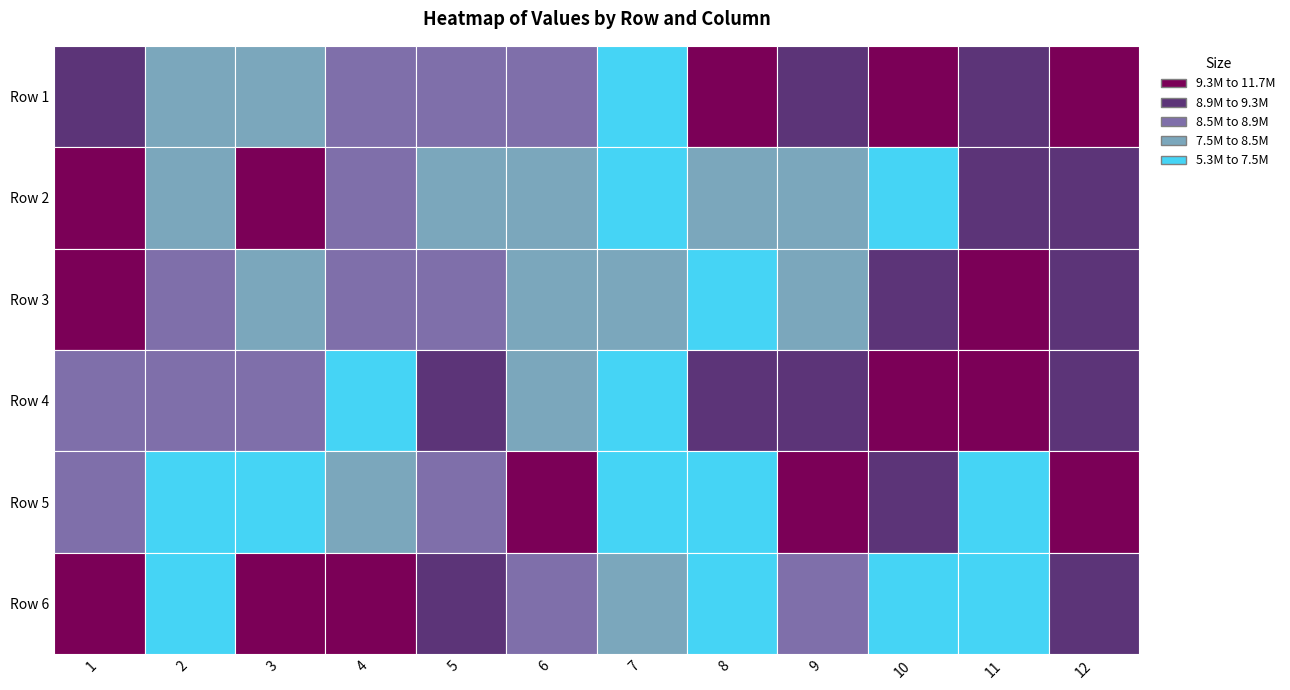

What is the difference between the maximum and second lowest values in the Row 5 series?

4586323.0